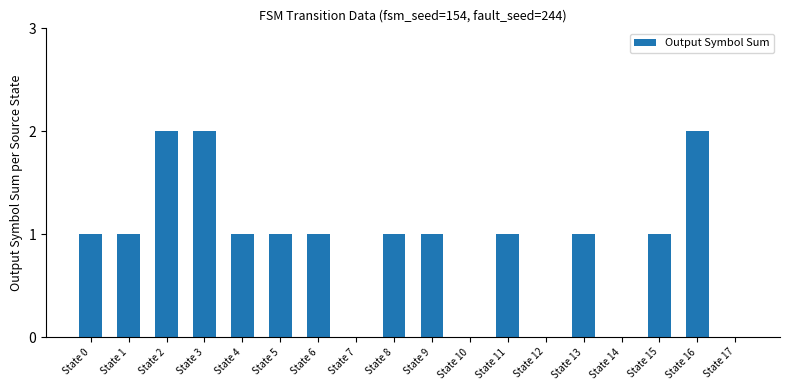

Are the bars horizontal?

No